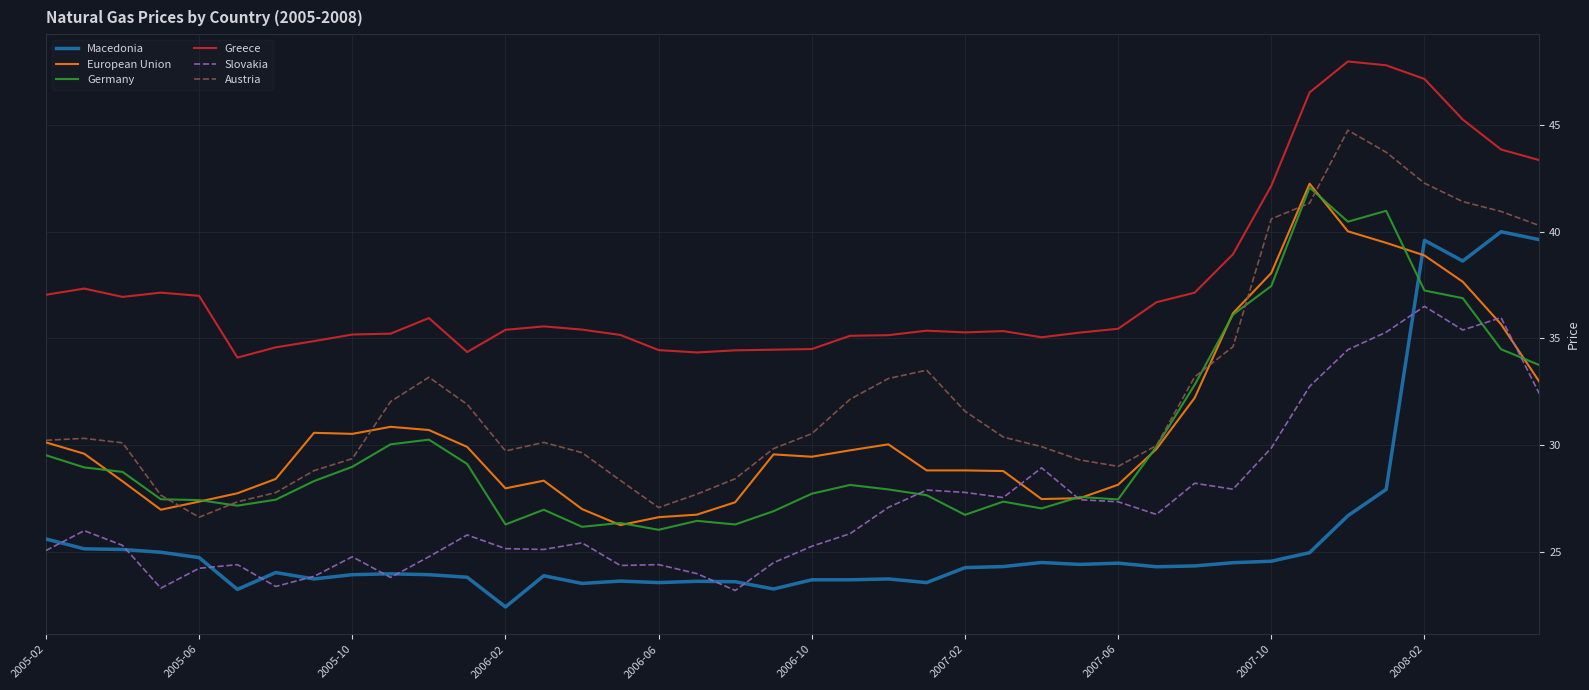

At how many categories does at least one series exceed 33?

40